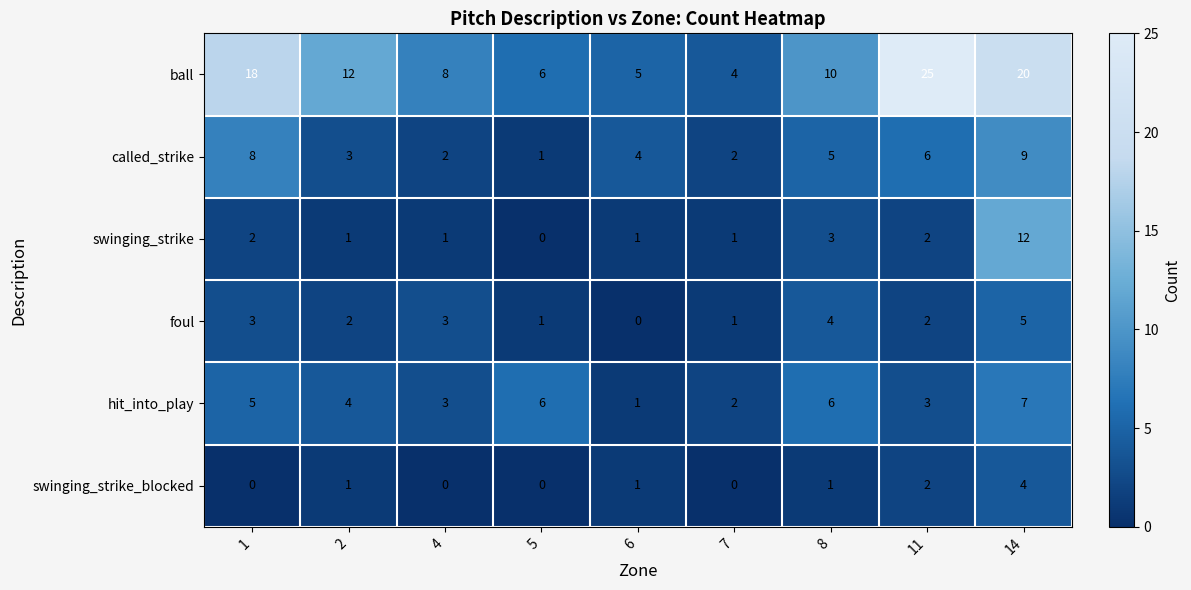

Where is swinging_strike nearest to the value 6?

8